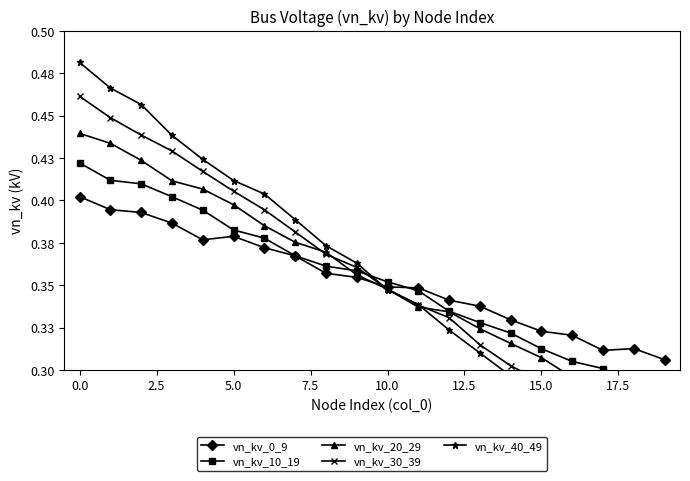

Between 10 and 15, which series saw the biggest shift?

vn_kv_40_49